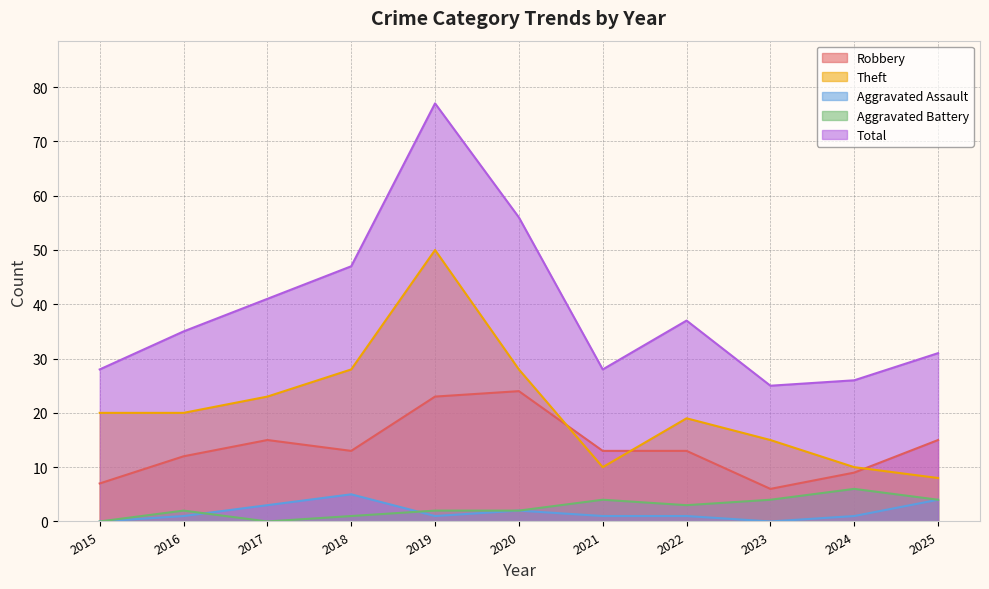

The value of Total at 2017 is 11. True or false?

False